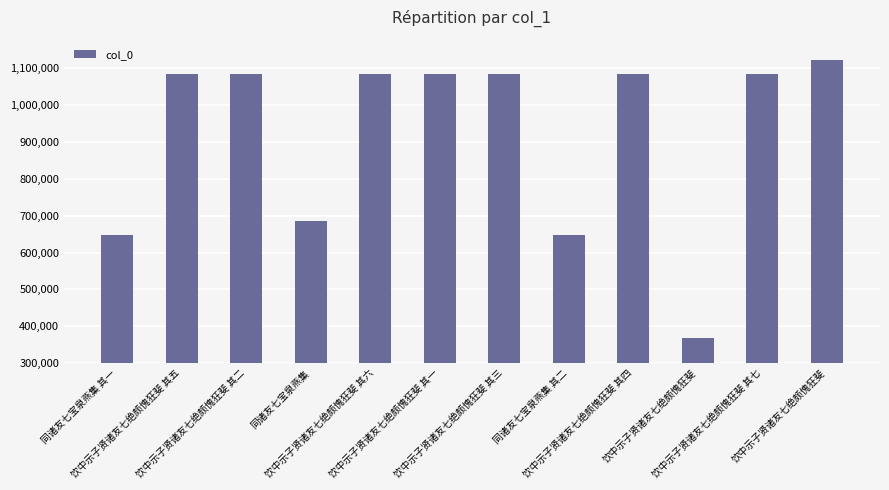

True or false: the data shows 1747532 at 饮中示子贤诸友七绝颇愧狂斐.

False